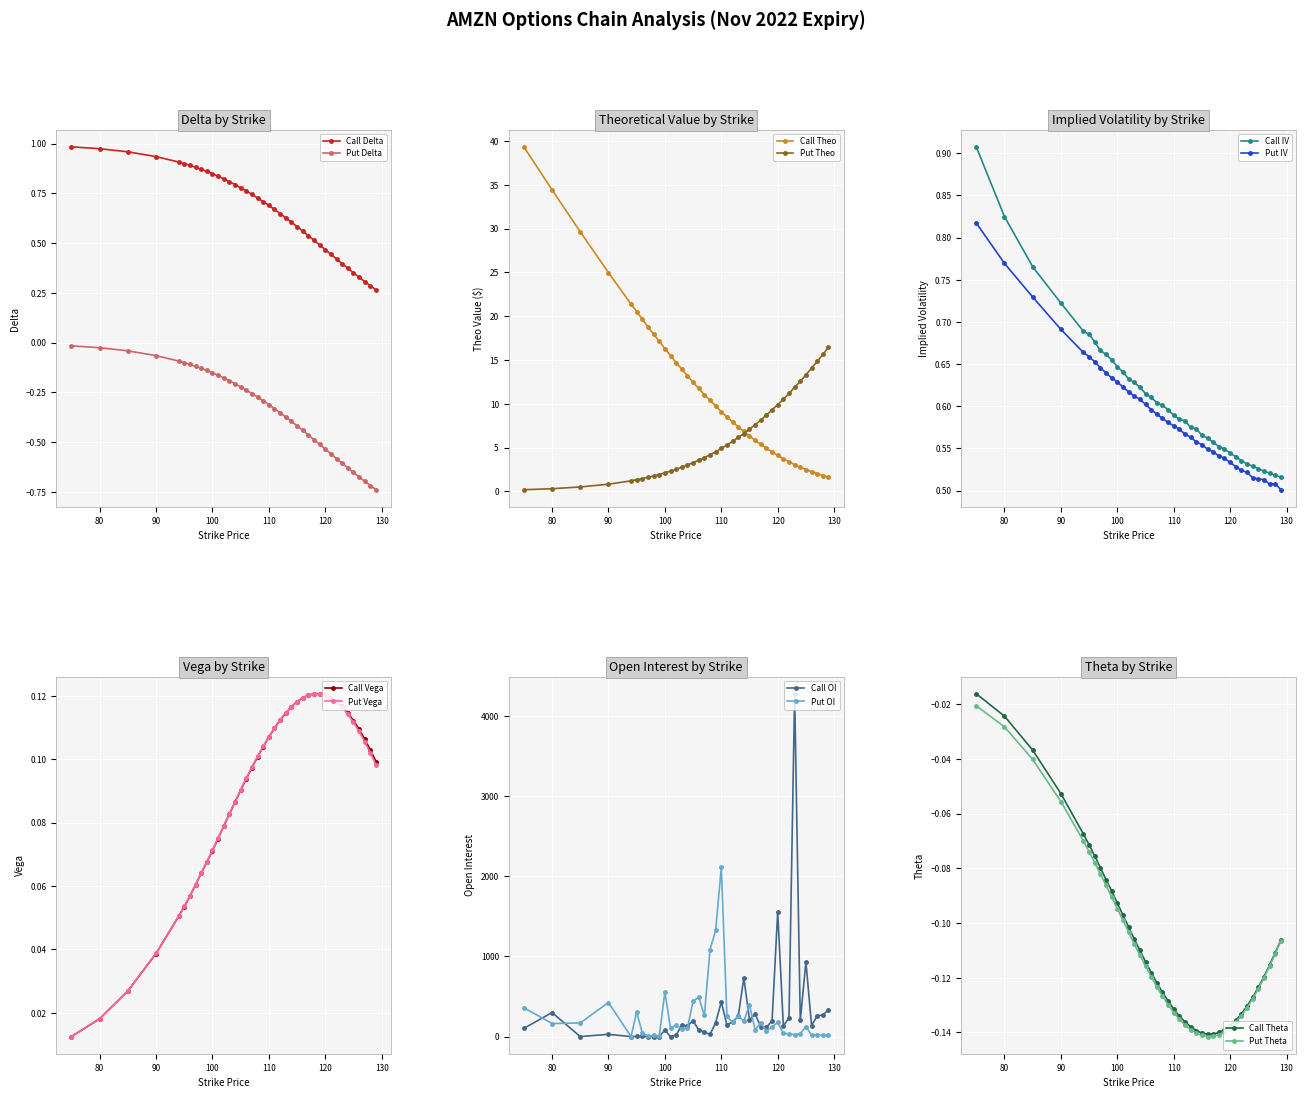

Count the Call IV values in the range 0 to 1.

40